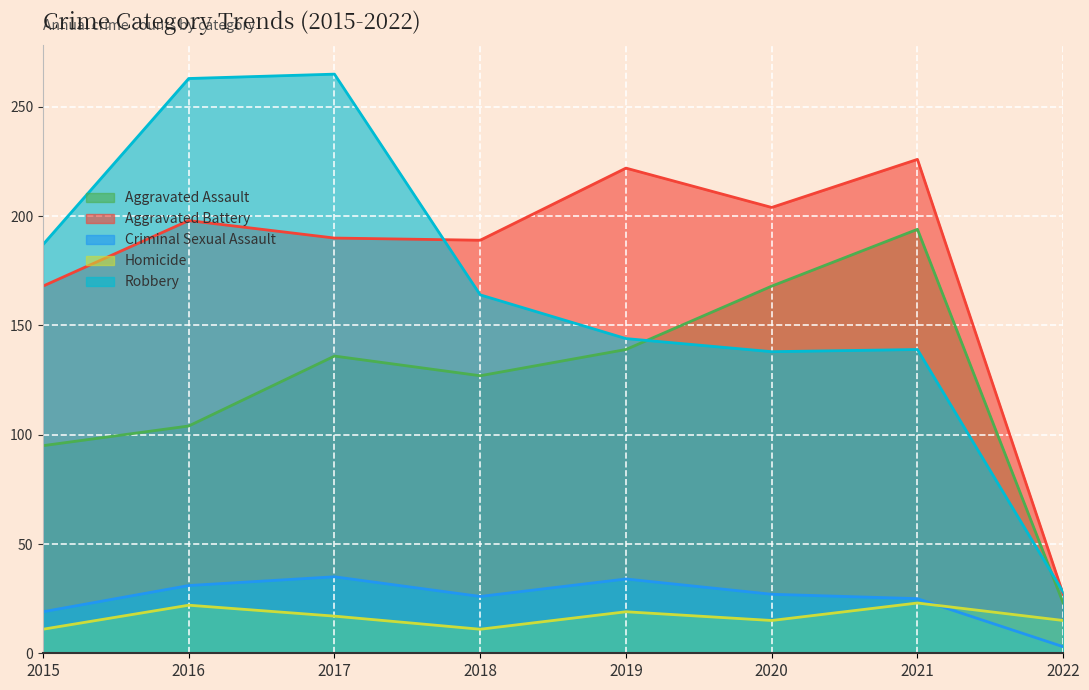

True or false: Robbery has a value of 139 at 2021.

True